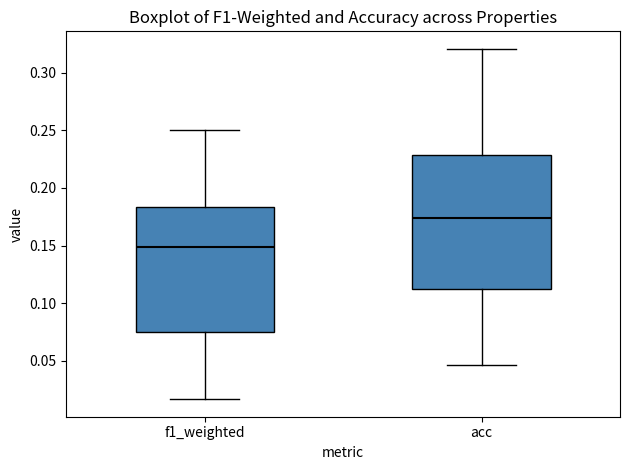

Where is the lower edge of the box for acc on the y-axis? The values are not printed on the chart, so give them approximately, as read against the axis.

0.110